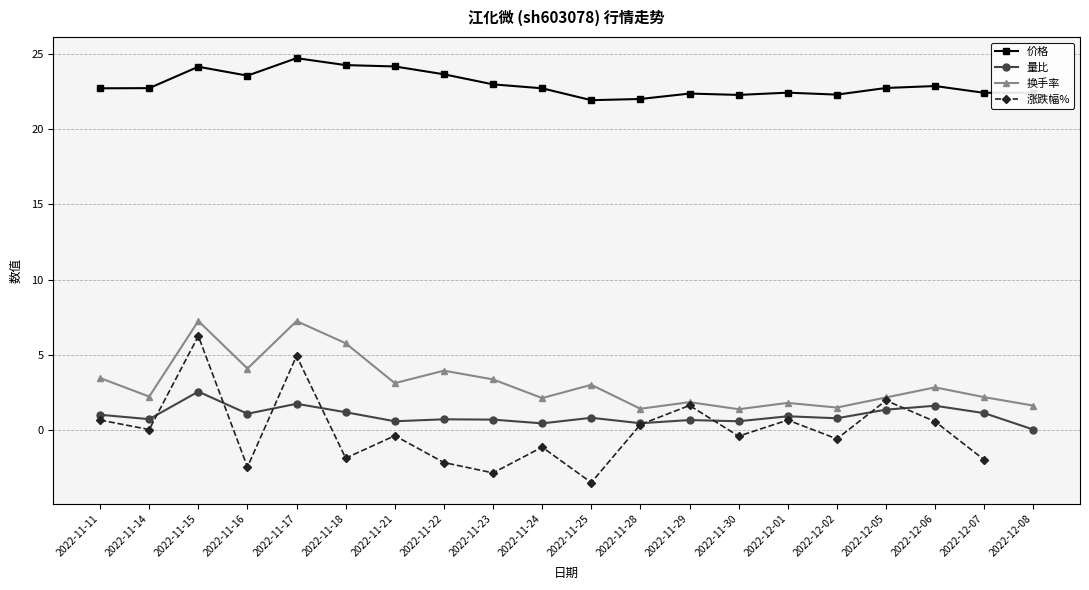

What is the maximum value for 价格?

24.7